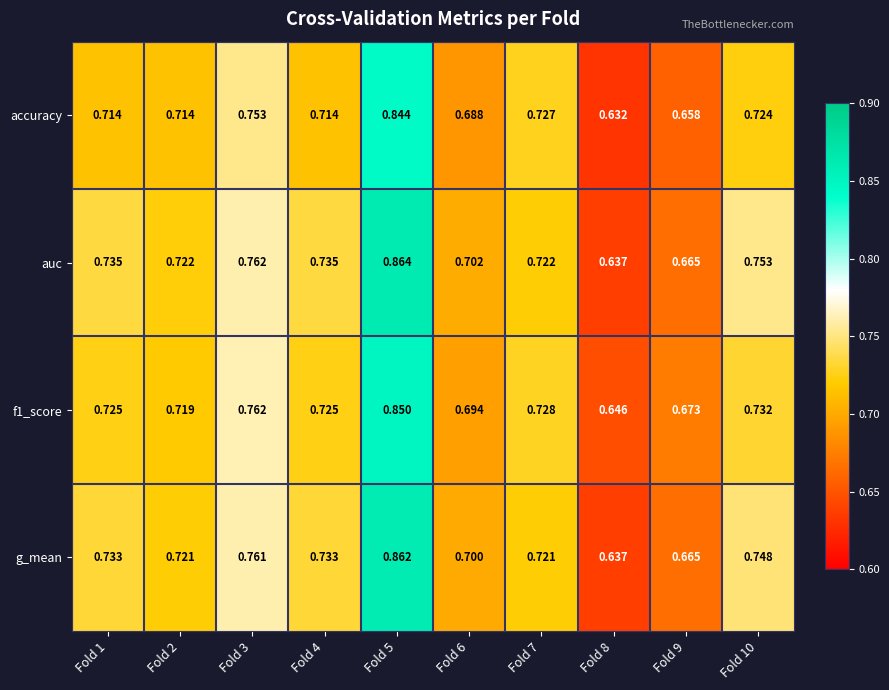

Is the value of g_mean at Fold 9 greater than the value of accuracy at Fold 10?

No